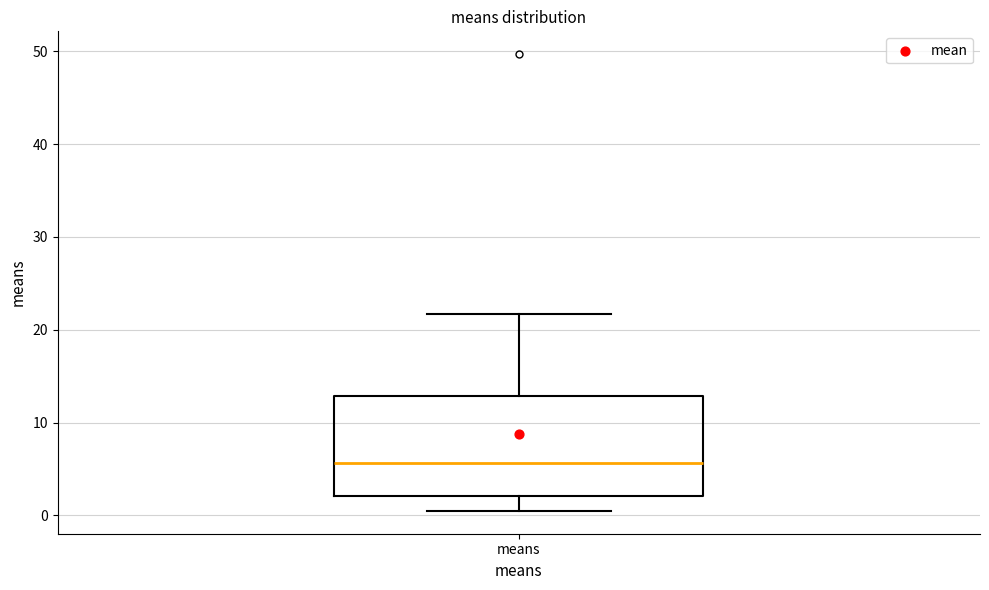

Read this box plot against the y-axis: the position of the median line, the range covered by the box, and the ends of both whiskers. The values are not printed on the chart, so give them approximately, as read against the axis.

median 6, box 2 to 13, whiskers 0 to 22